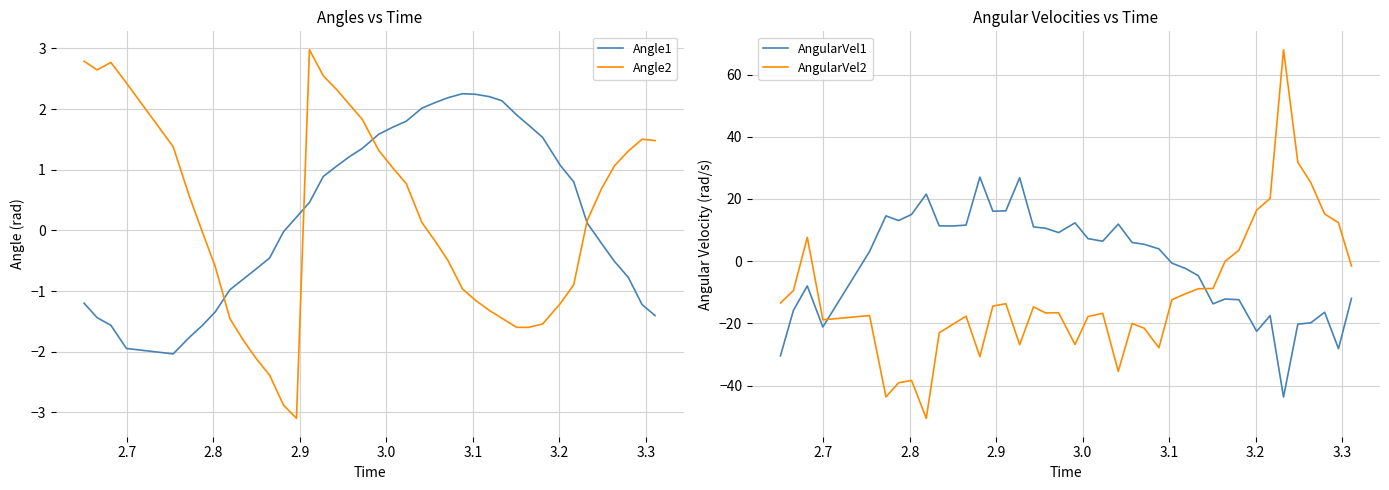

What is the maximum value for Angle2?

3.0